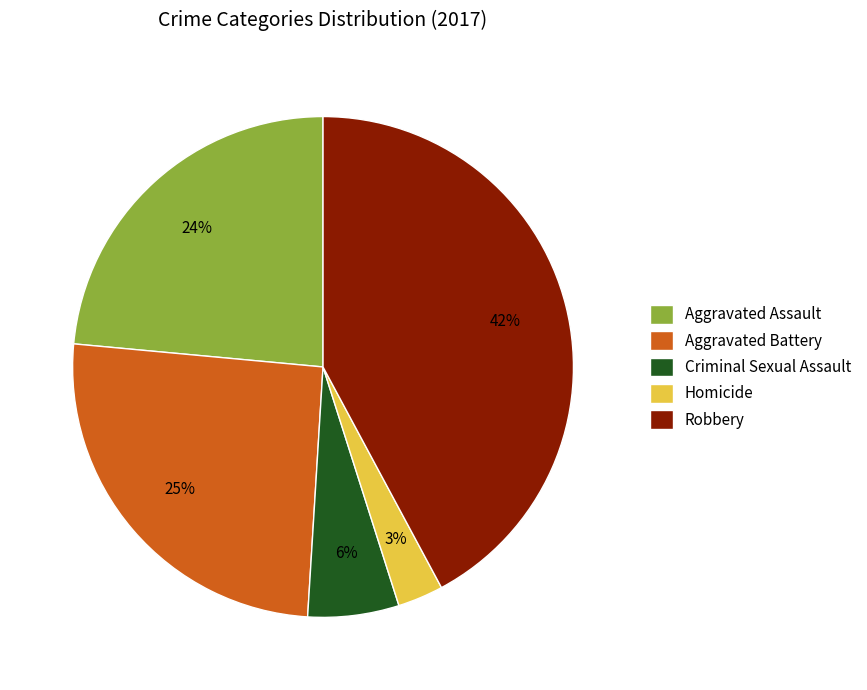

Which slice is the smallest?

Homicide